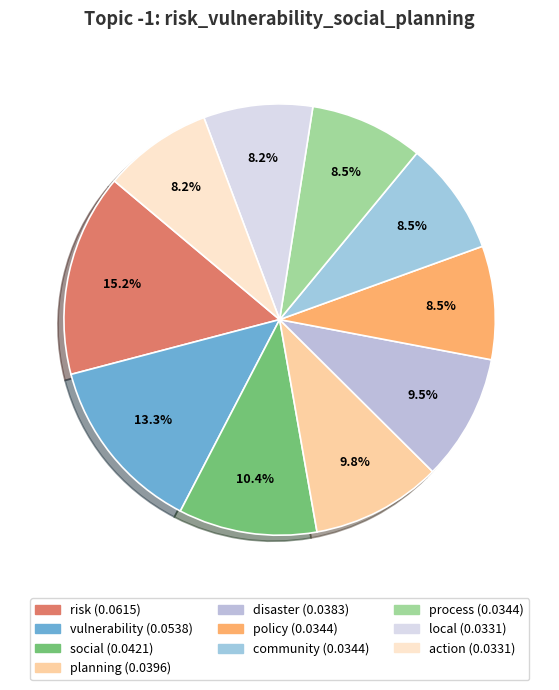

Is it true that policy is 1% of the pie?

False